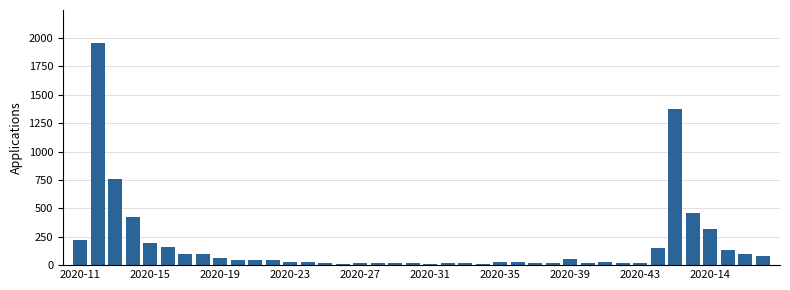

What is the maximum value shown in the chart?

1954